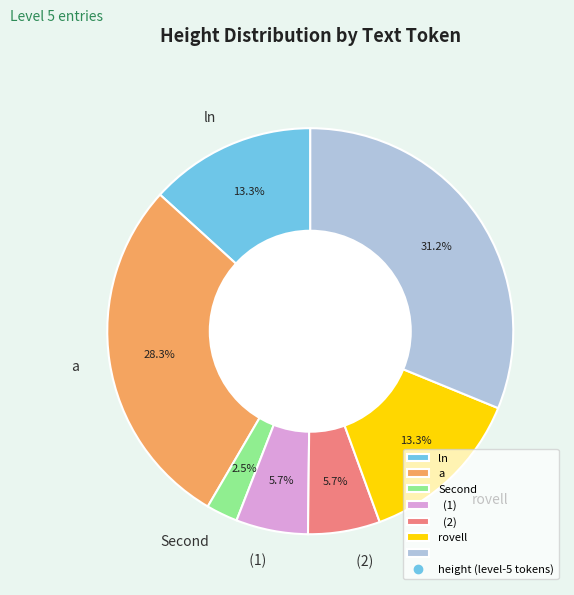

Is there any slice that represents more than half of the pie?

No